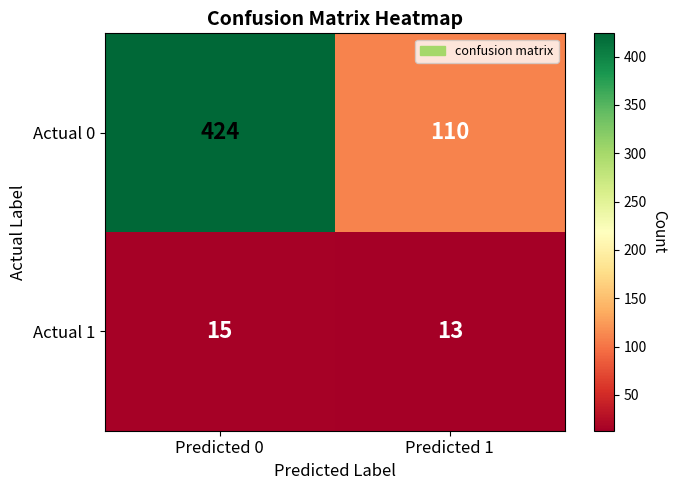

Read the Actual 0 value at Predicted 1.

110